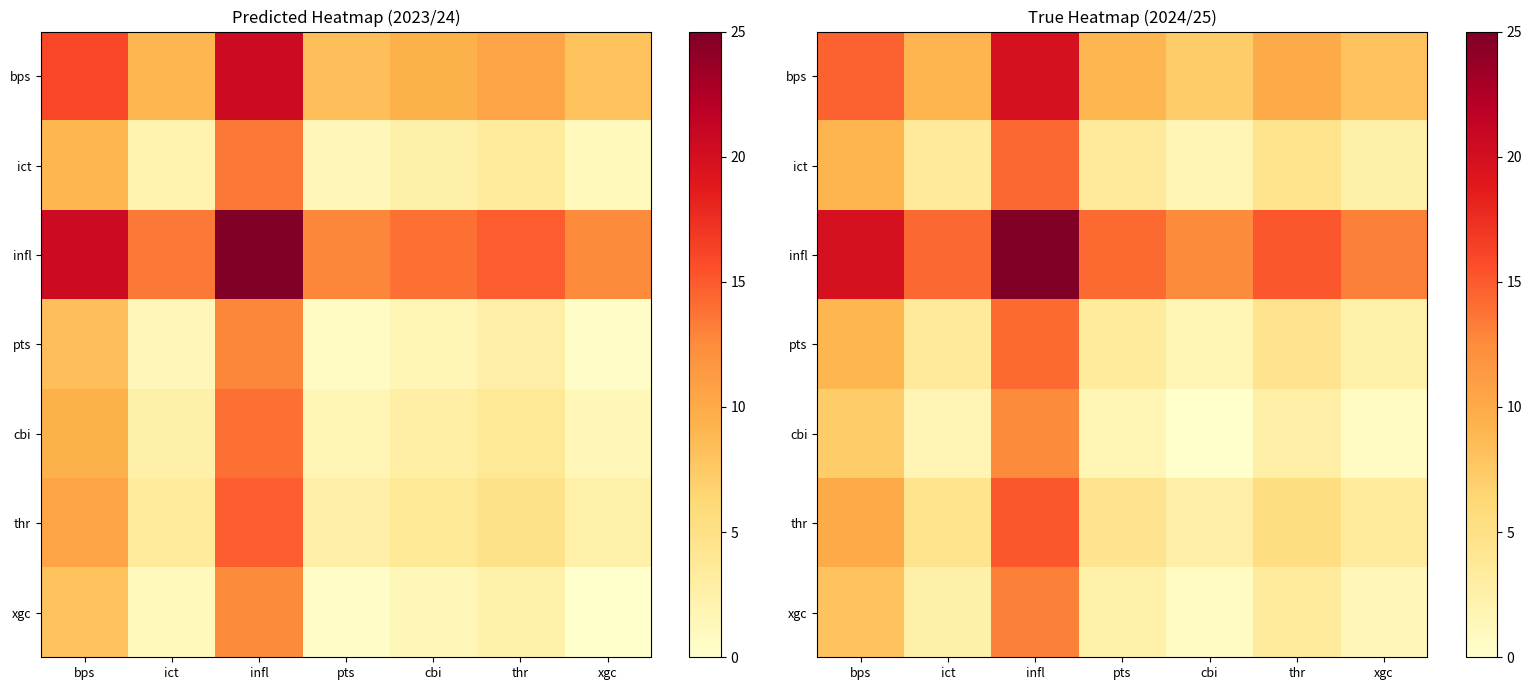

How many data points does each series have?

7